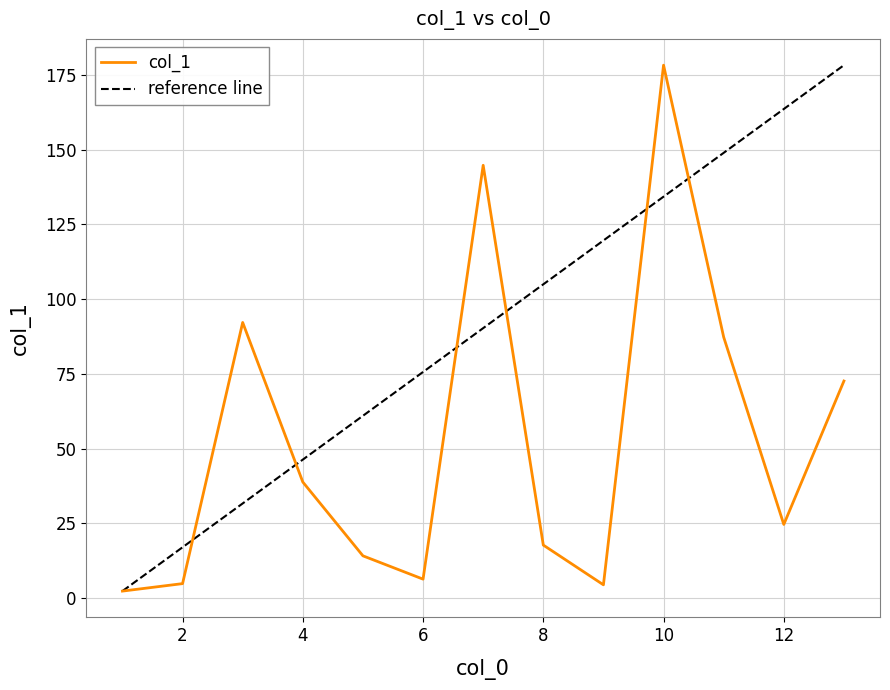

What is the sum of the values at 6 and 3?

98.5